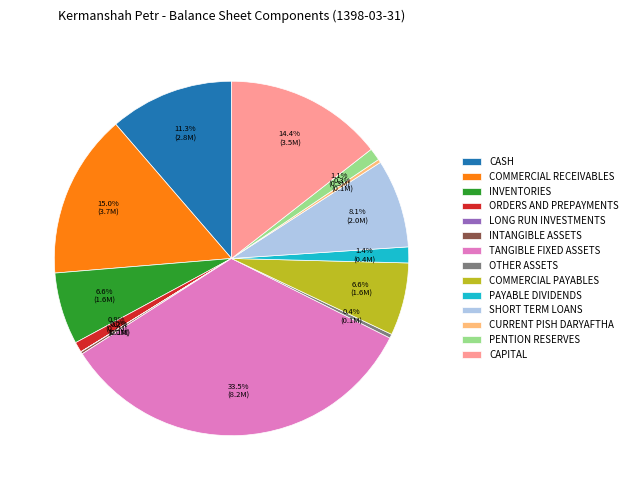

Is there a majority slice in this chart?

No